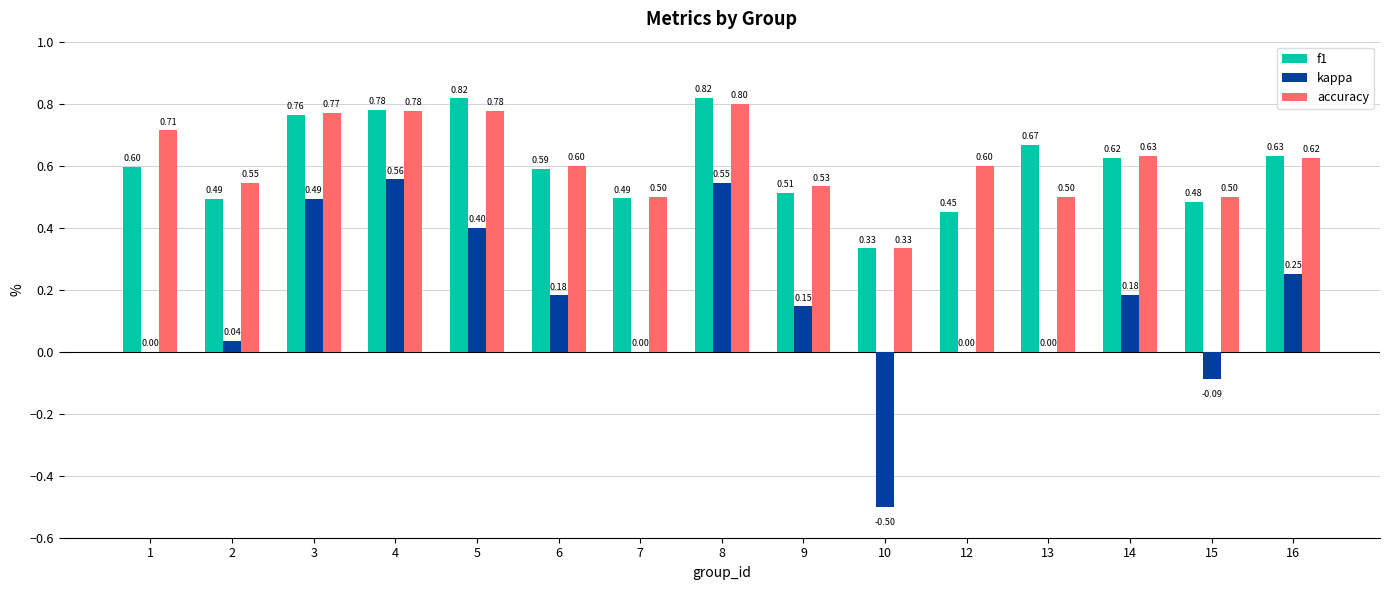

What is the total value across all series at 5?

2.0